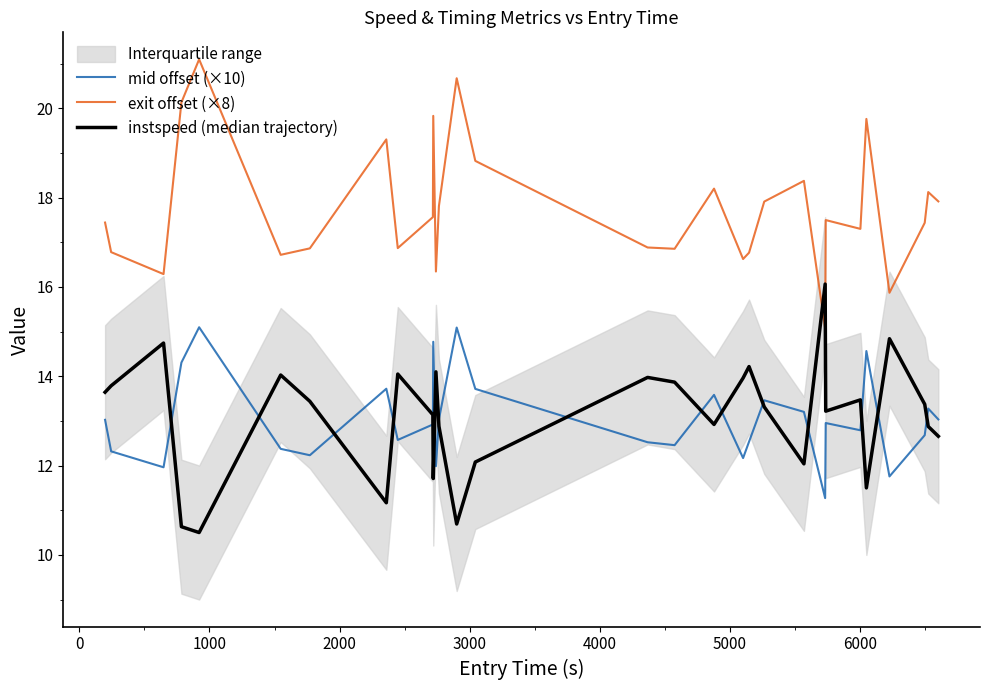

What is the minimum value for mid offset (×10)?

11.3